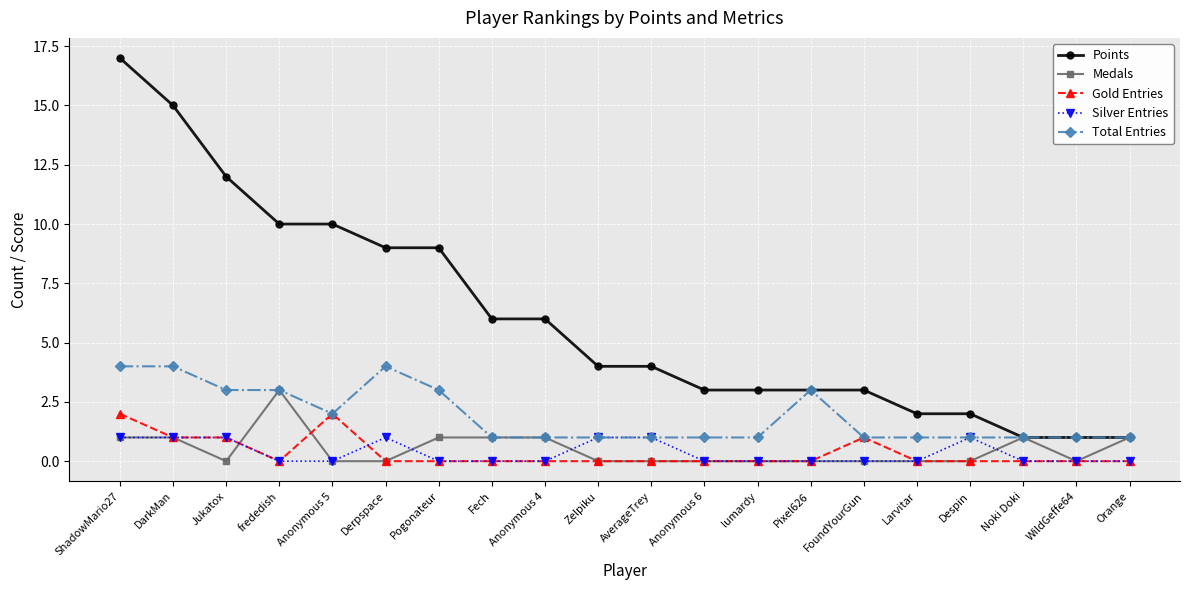

True or false: Total Entries has a value of 5 at frededish.

False